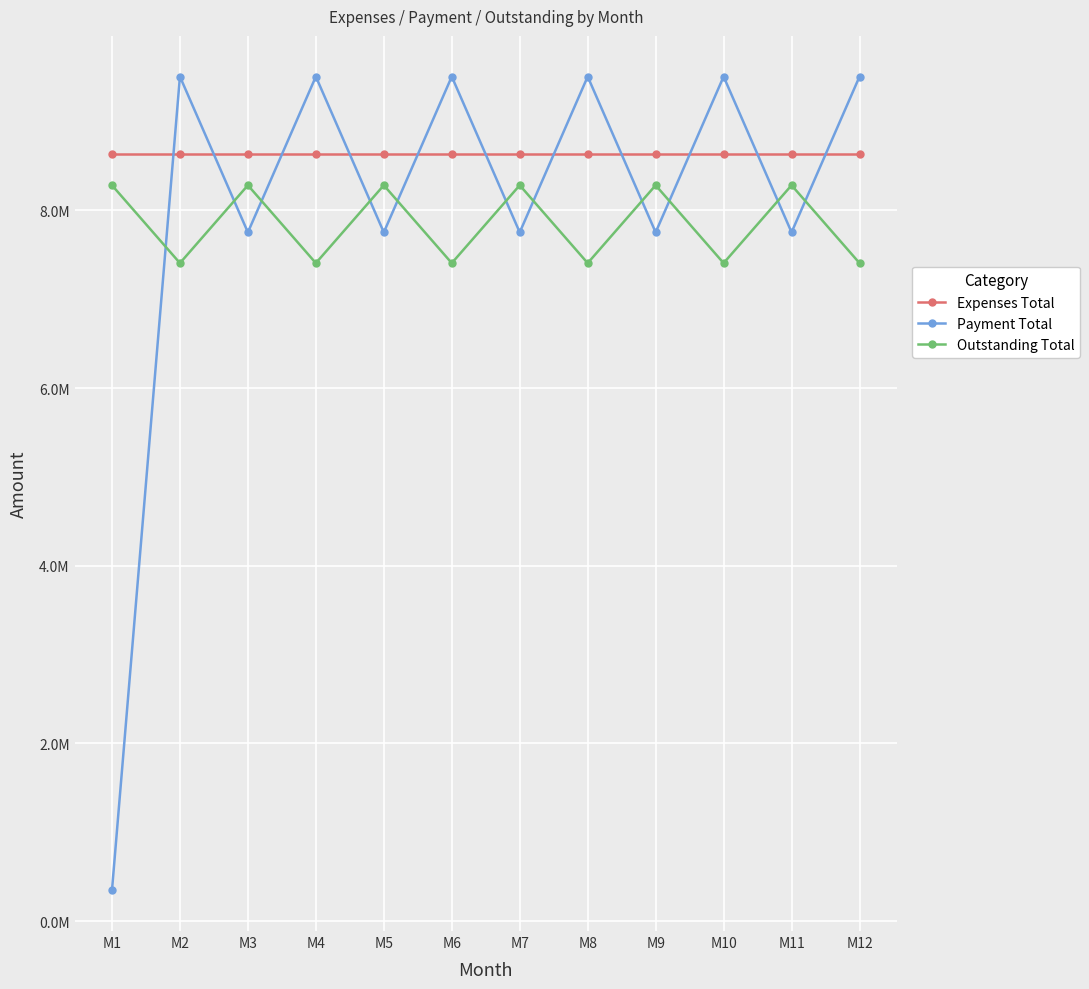

True or false: Outstanding Total and Expenses Total cross at least once.

False